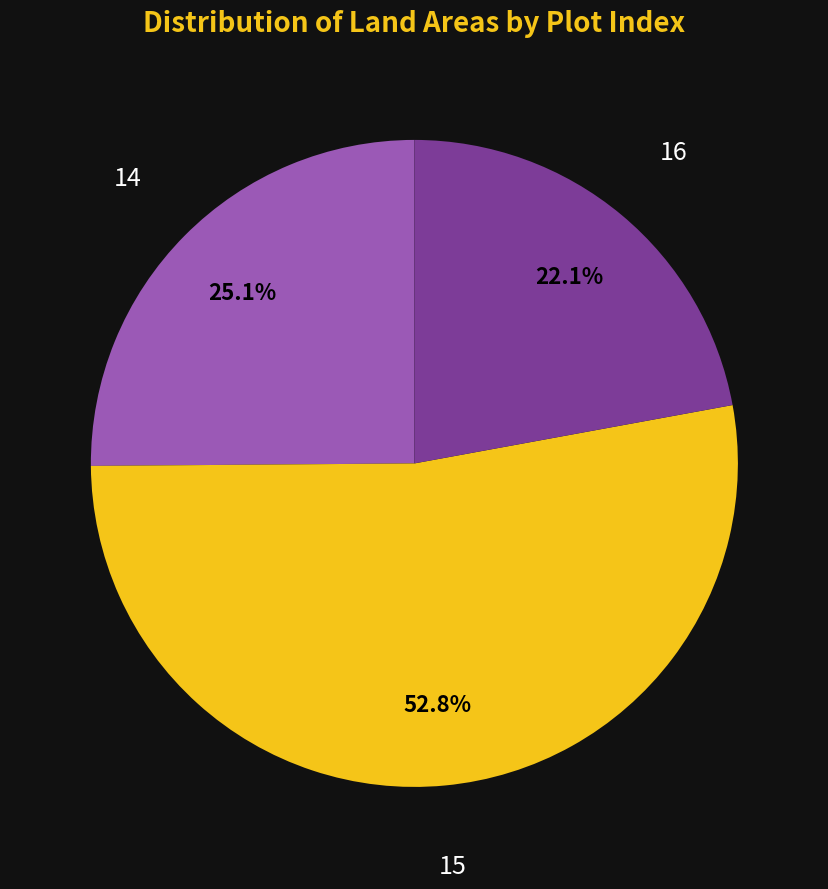

How many slices are in this pie chart?

3